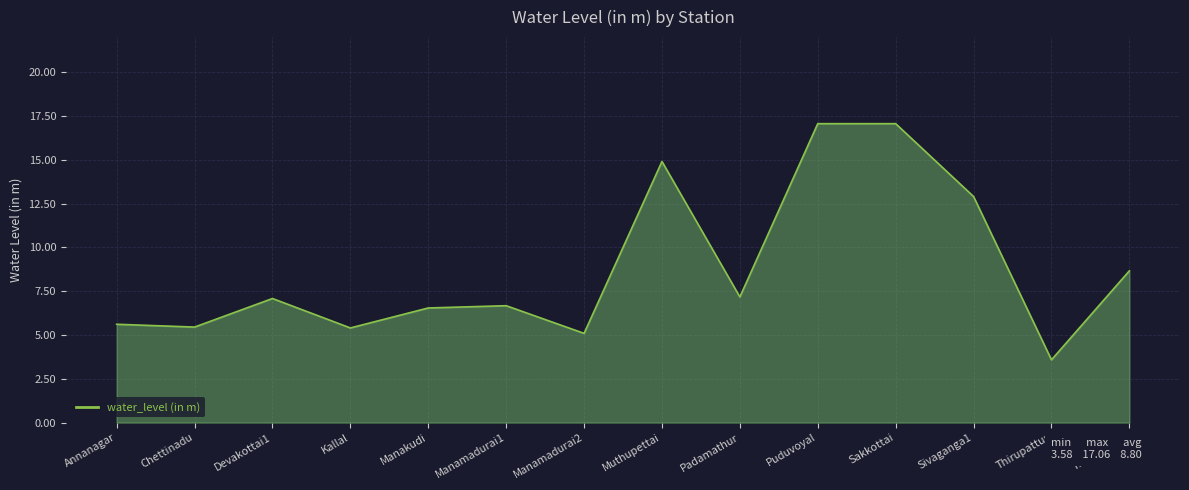

What is the sum of the values at Sivaganga1 and Manakudi?

19.4